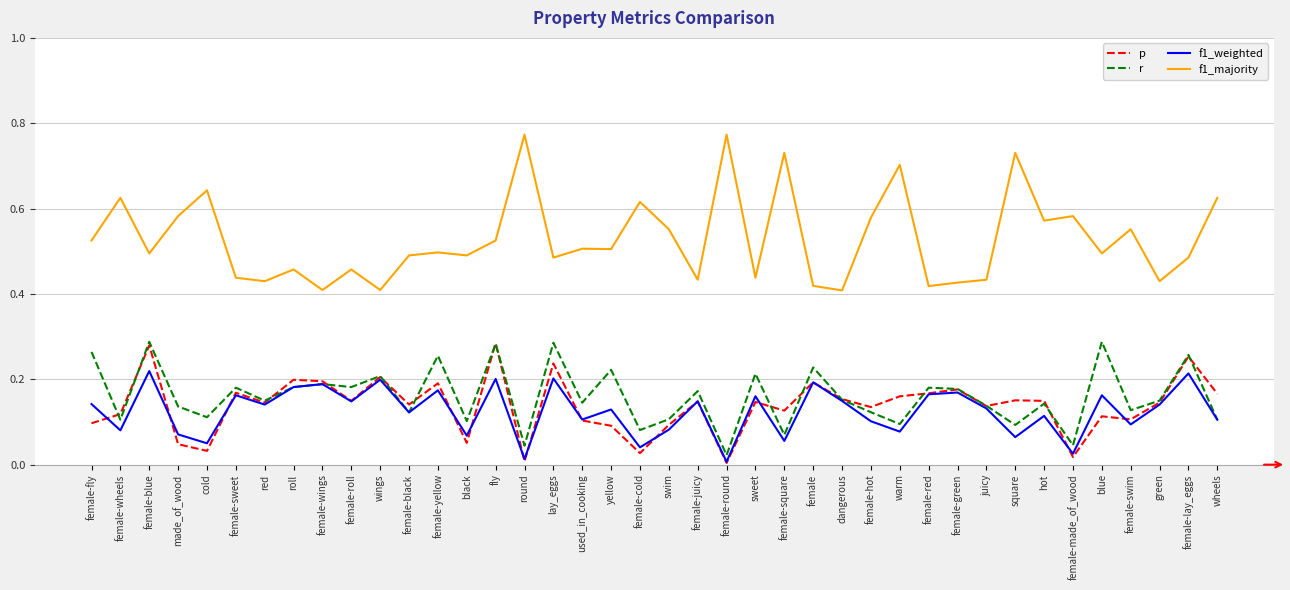

Is it true that p equals 0.1 at green?

True